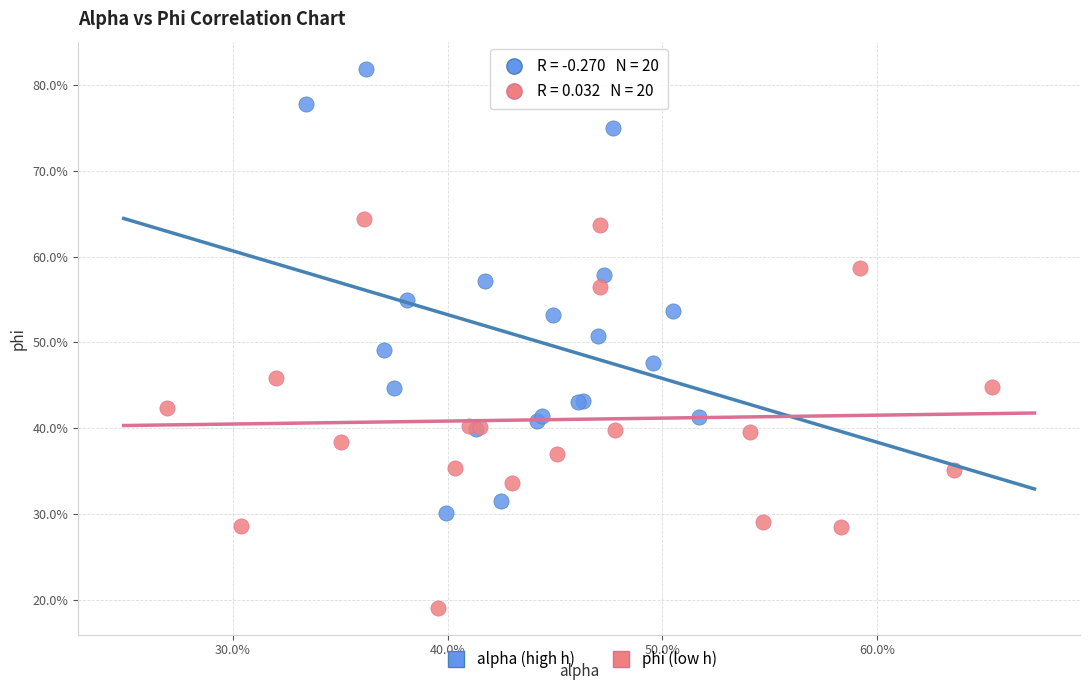

What are all the series names shown in the legend?

alpha (high h), phi (low h)